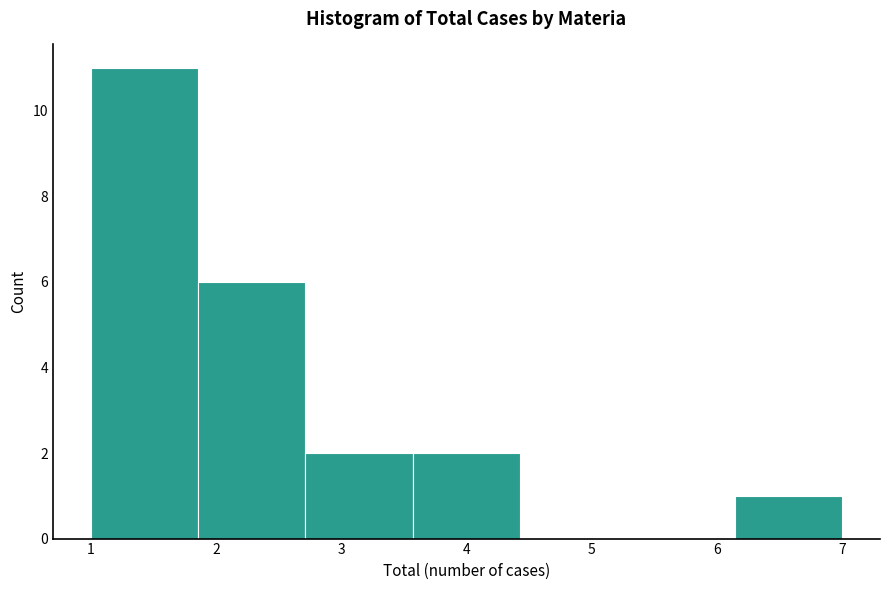

What is the height of the bar covering 1.9 to 2.7 on the x-axis? Neither the bar edges nor the heights are printed on the chart, so give them approximately, as read against the axes.

6